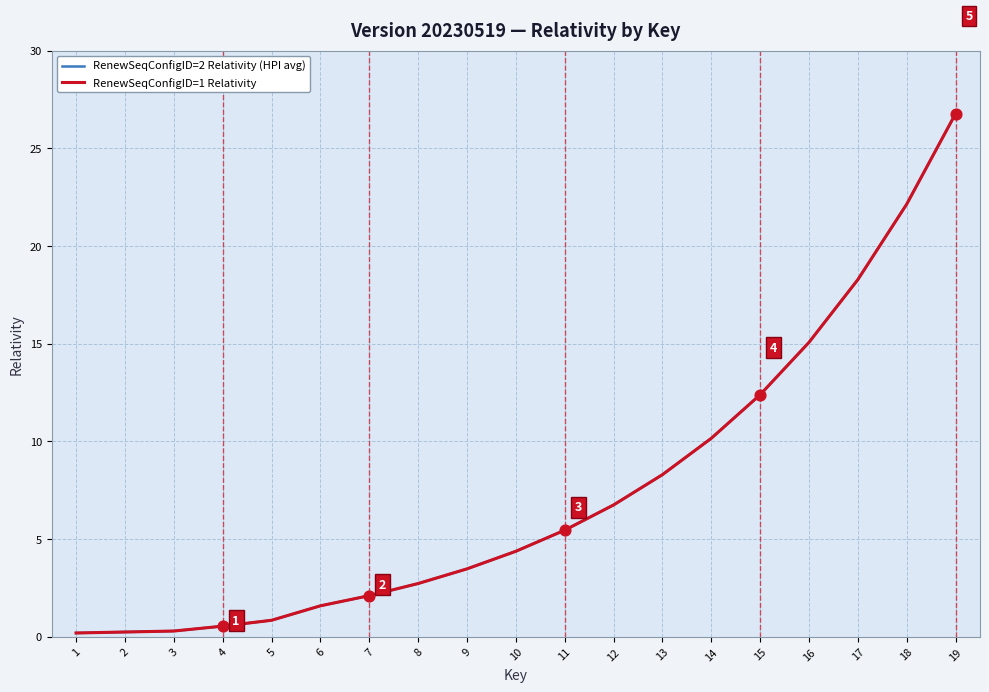

At how many categories does at least one series exceed 9?

6